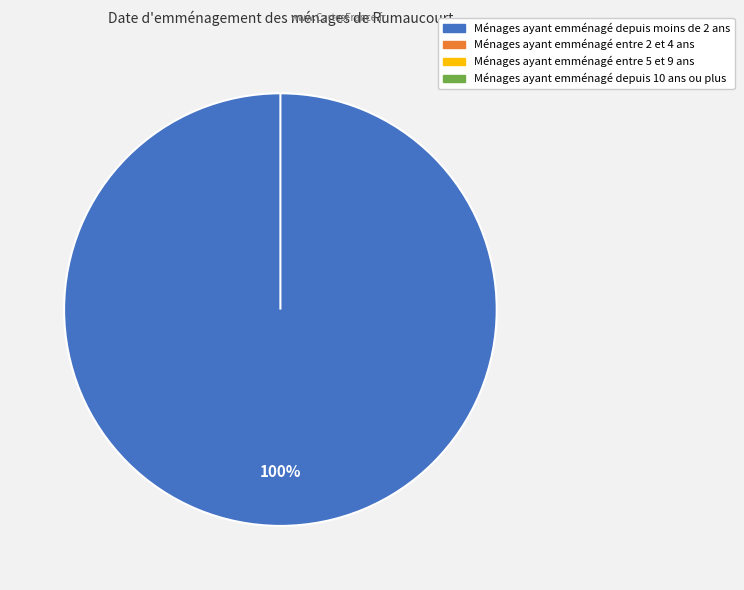

To the nearest percent, what portion does 3688755 represent?

100%